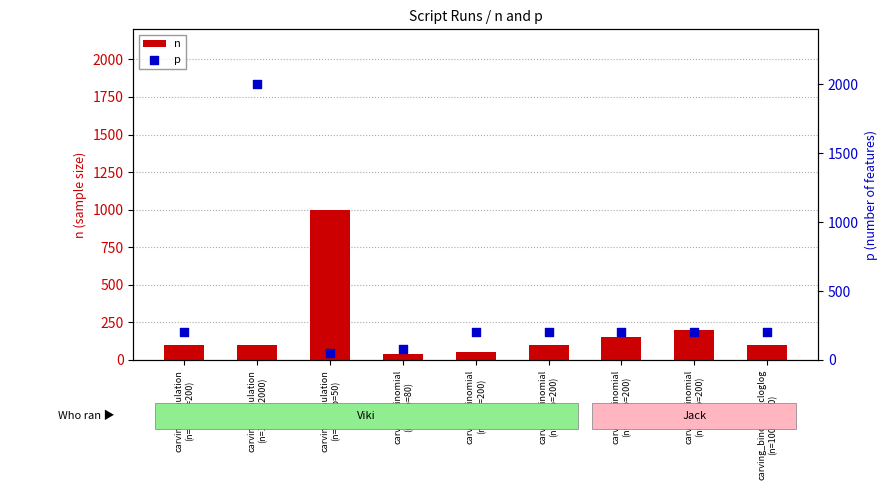

Which series has the widest spread of Y values?

p